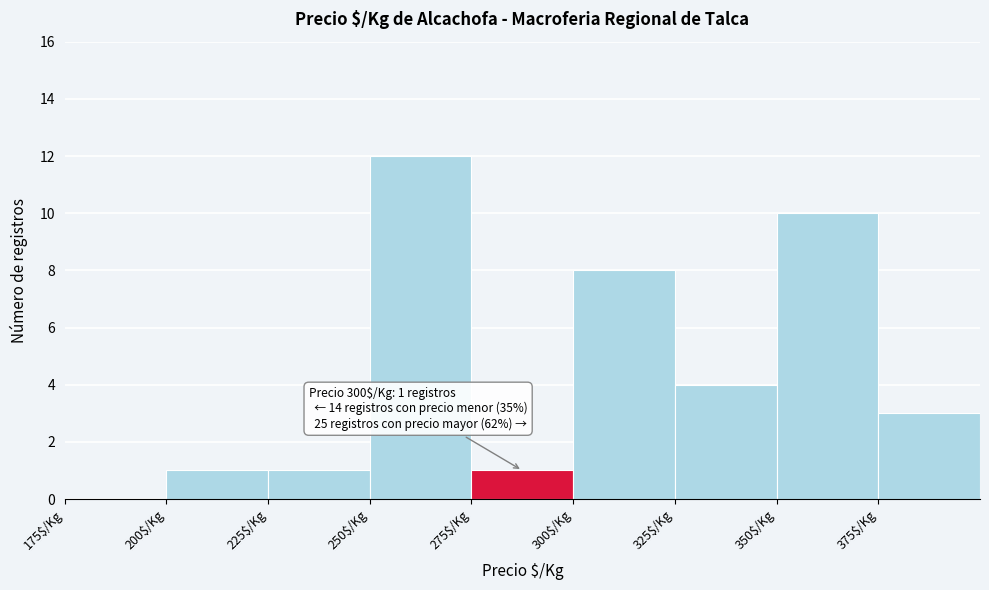

Over which range of the x-axis is the bar tallest?

250 to 275